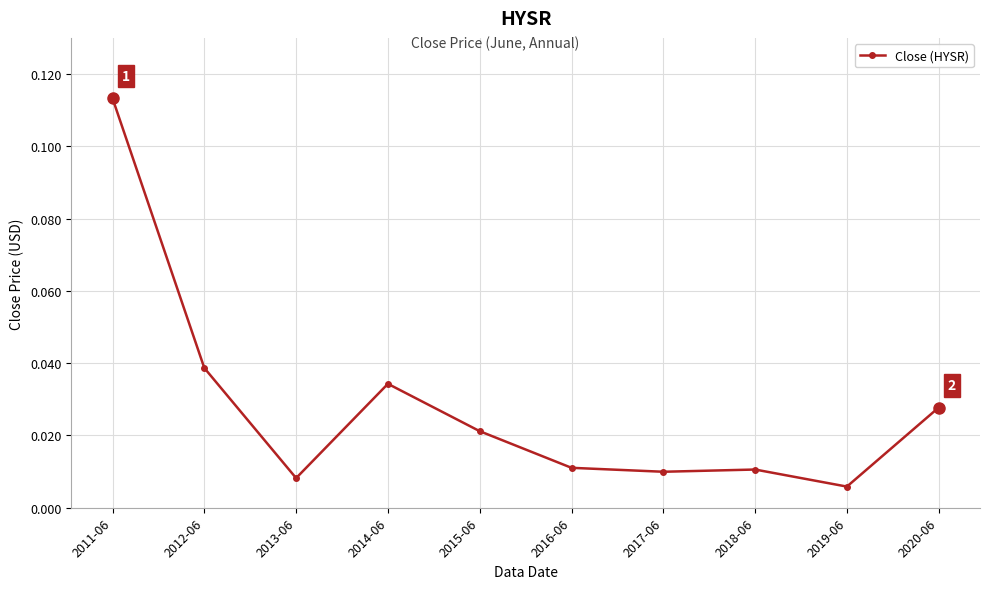

Which category has the highest value across all series?

2011-06